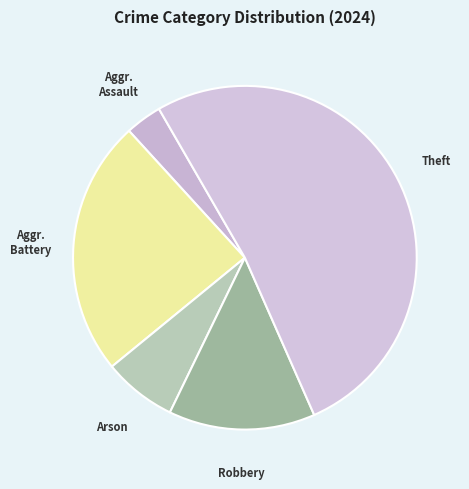

How many slices are in this pie chart?

5